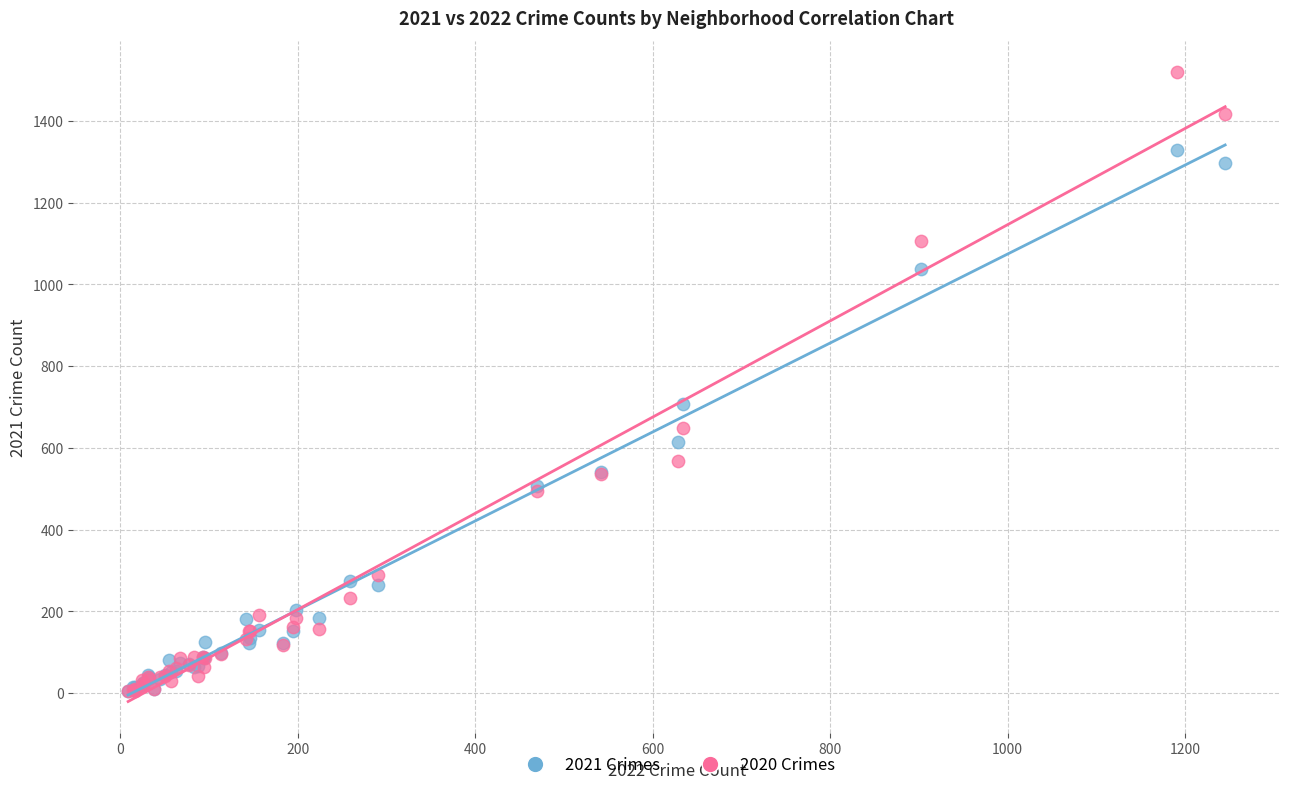

Across all series, what Y value is closest to 761?

707